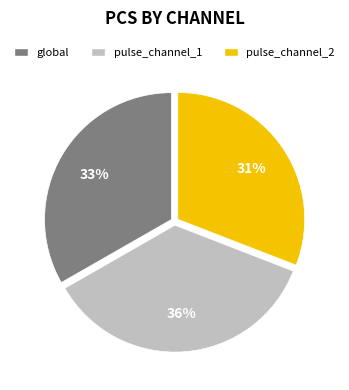

To the nearest percent, what is the difference between the largest and smallest slice percentages?

5%